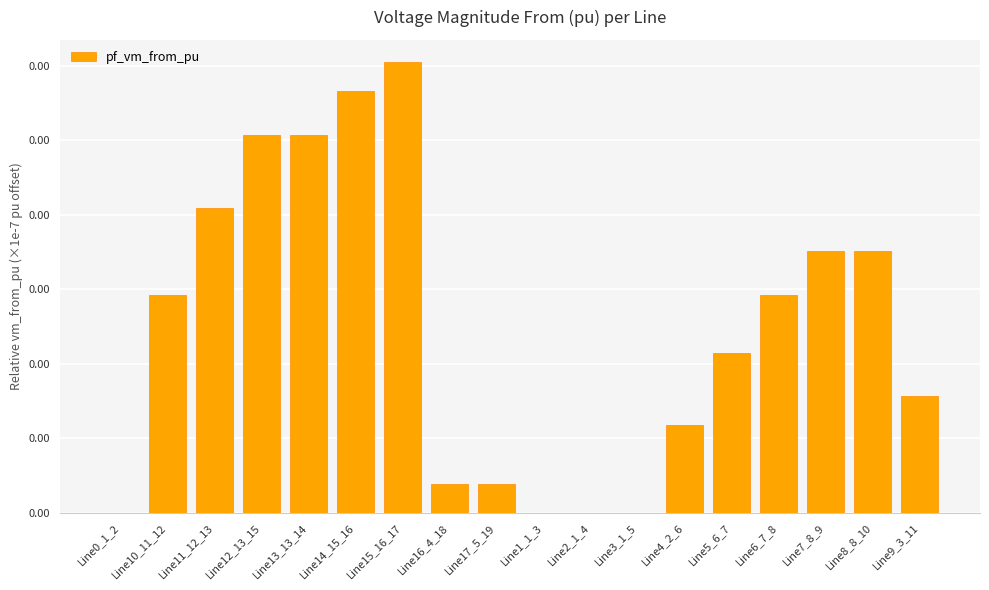

Rank the categories by value from highest to lowest.

Line15_16_17, Line14_15_16, Line12_13_15, Line13_13_14, Line11_12_13, Line7_8_9, Line8_8_10, Line10_11_12, Line6_7_8, Line5_6_7, Line9_3_11, Line4_2_6, Line16_4_18, Line17_5_19, Line0_1_2, Line1_1_3, Line2_1_4, Line3_1_5